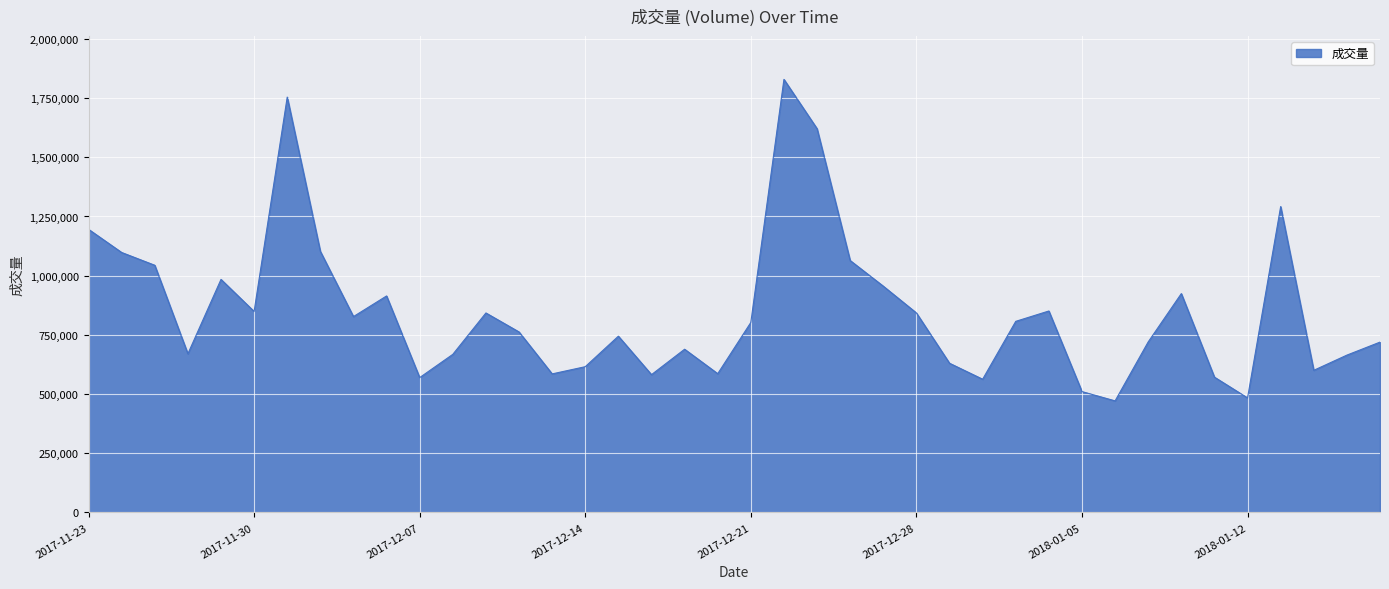

Count the number of categories in the chart.

40